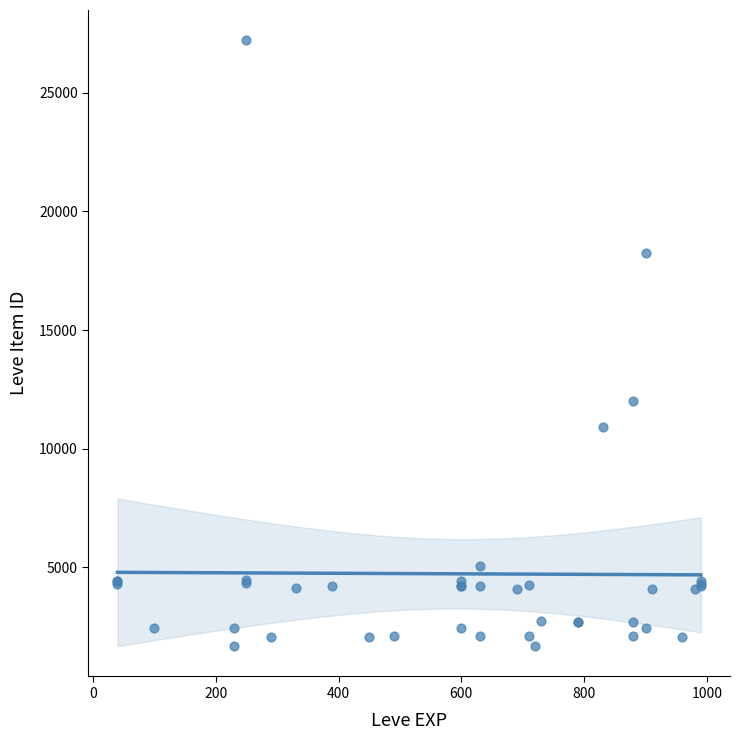

What Y value in the scatter plot is closest to 14448?

12018